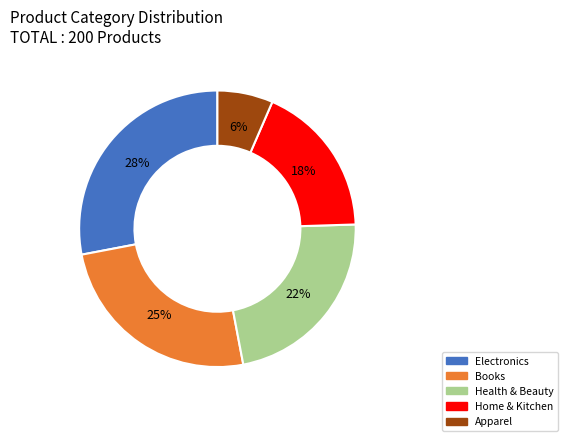

Does Apparel account for over 50% of the chart?

No